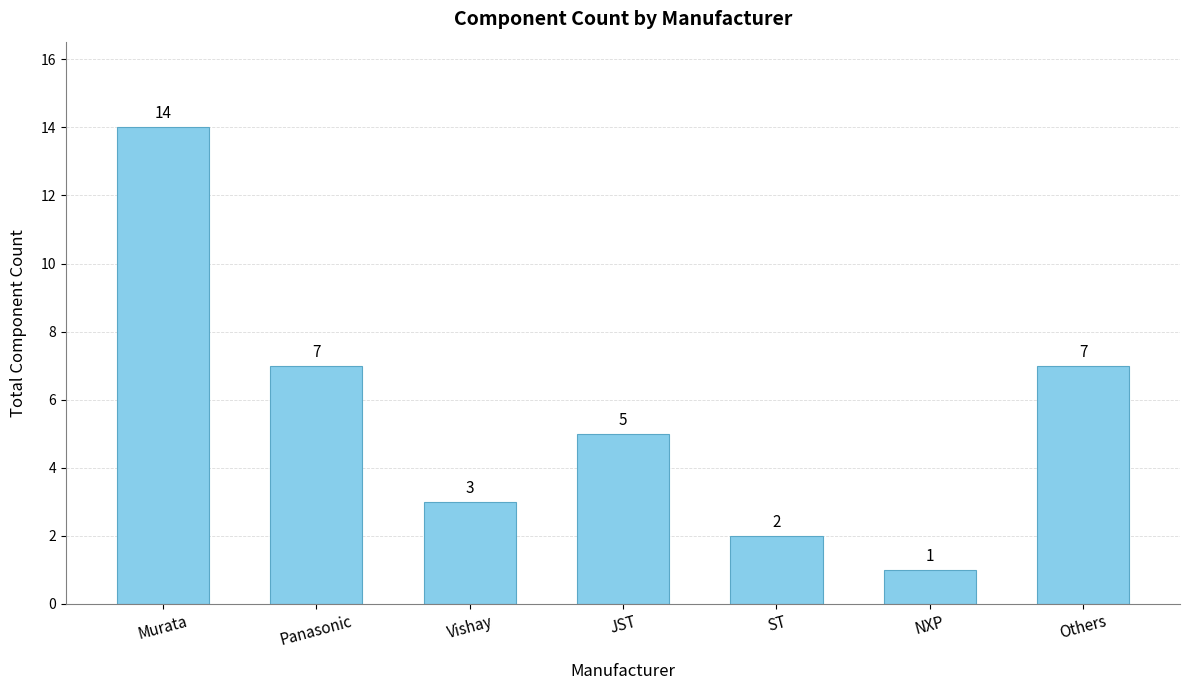

What is the label of the 5th bar from the right?

Vishay